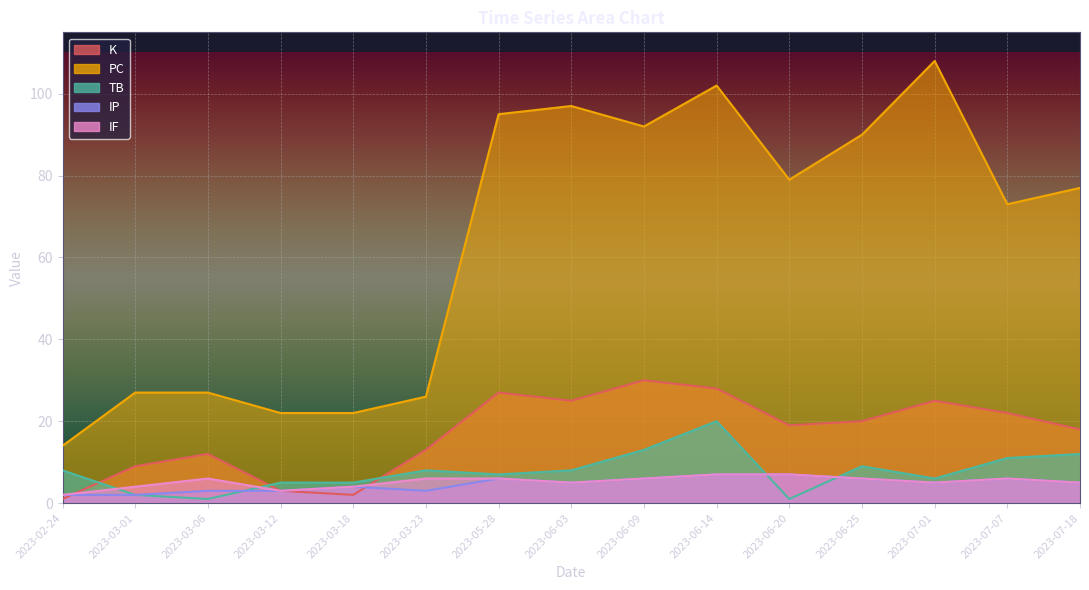

At which label does TB first exceed 8?

2023-06-09